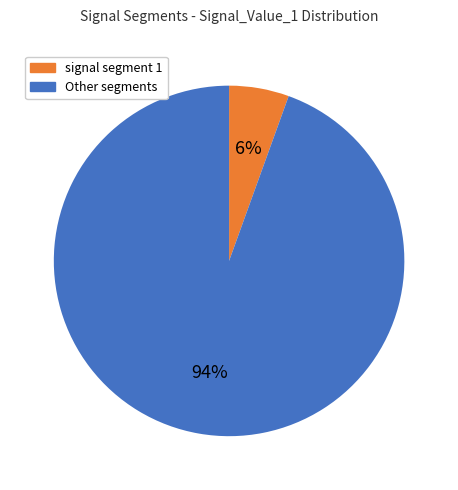

Rank the categories by value from lowest to highest.

signal segment 1, Other segments